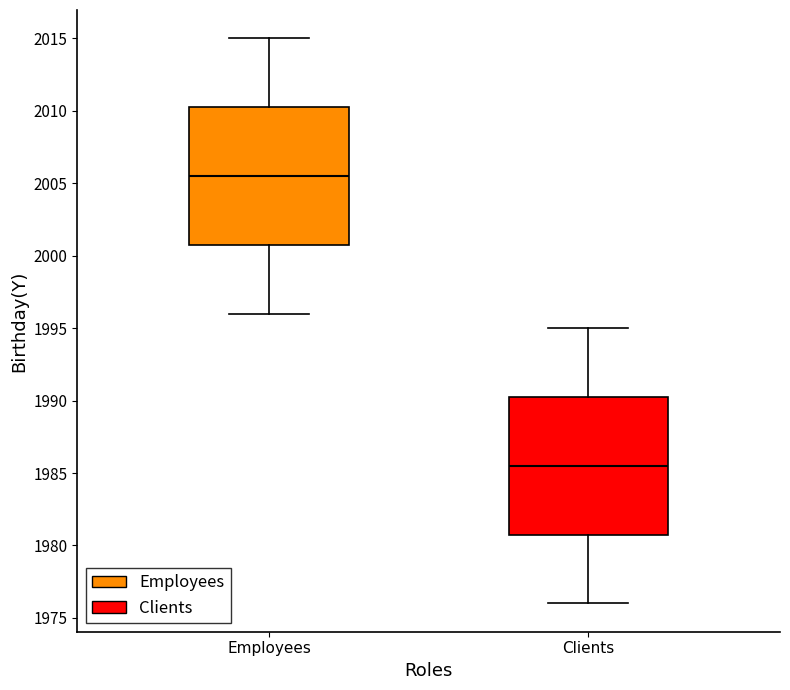

Reading left to right, read every box against the y-axis: the position of its median line, the range the box covers, and the ends of its whiskers. The values are not printed on the chart, so give them approximately, as read against the axis.

Employees: median 2005.5, box 2001.0 to 2010.5, whiskers 1996.0 to 2015.0
Clients: median 1985.5, box 1981.0 to 1990.5, whiskers 1976.0 to 1995.0